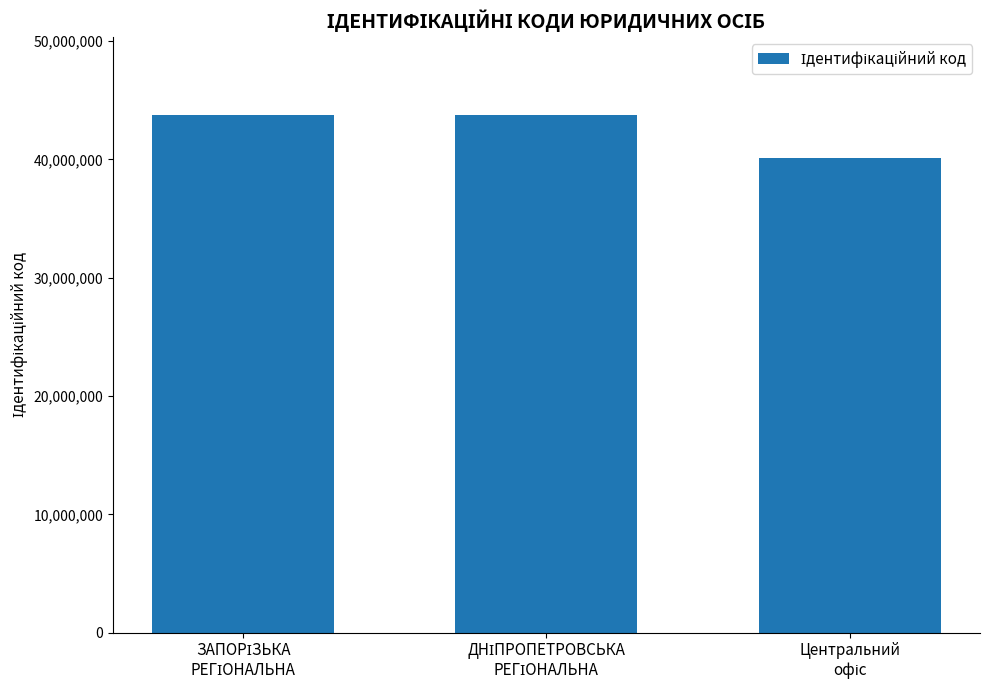

What is the value of the 3rd bar from the left?

40123769